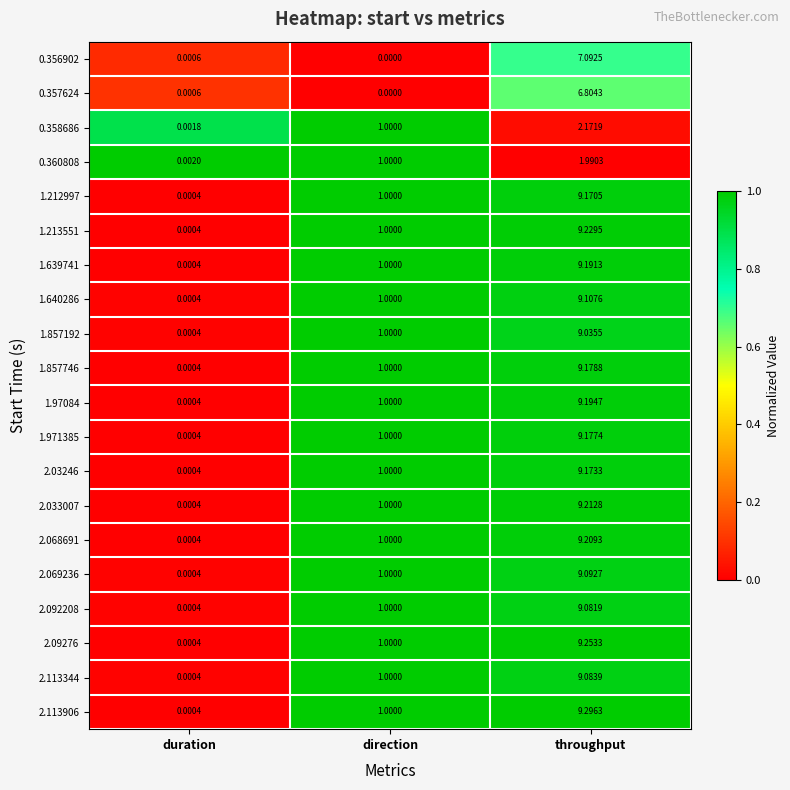

Which category has the highest value in the 0.360808 series?

throughput